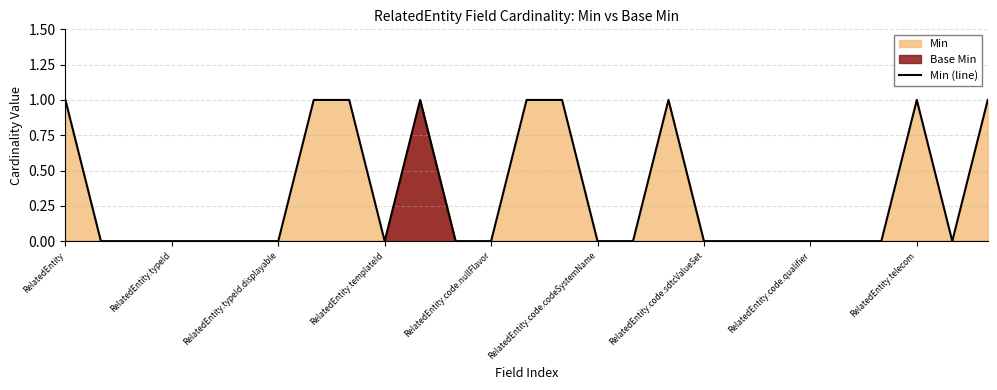

At which label is the value closest to 0?

RelatedEntity.typeId